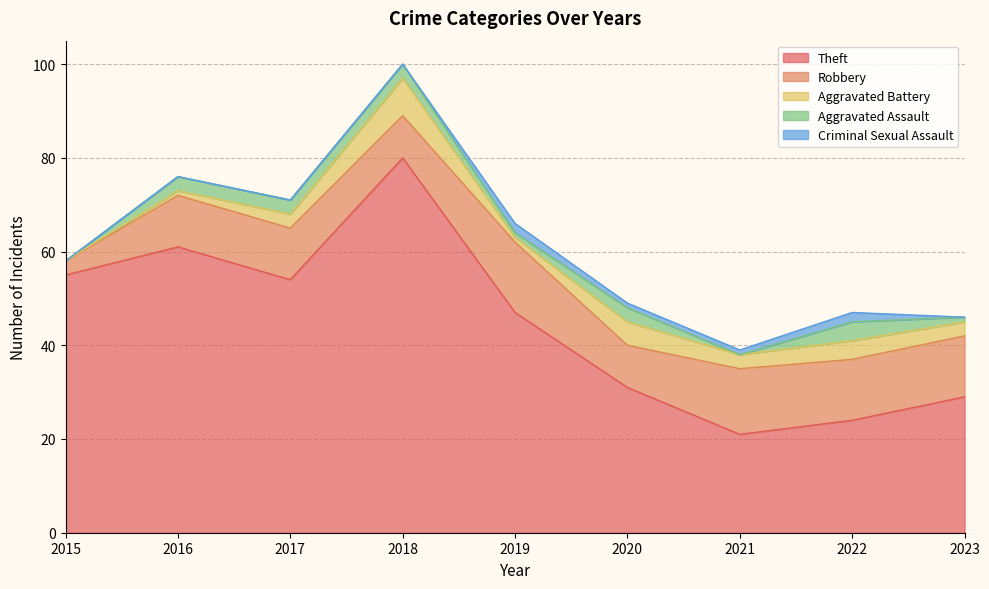

The value of Aggravated Assault at 2022 is 2. True or false?

False